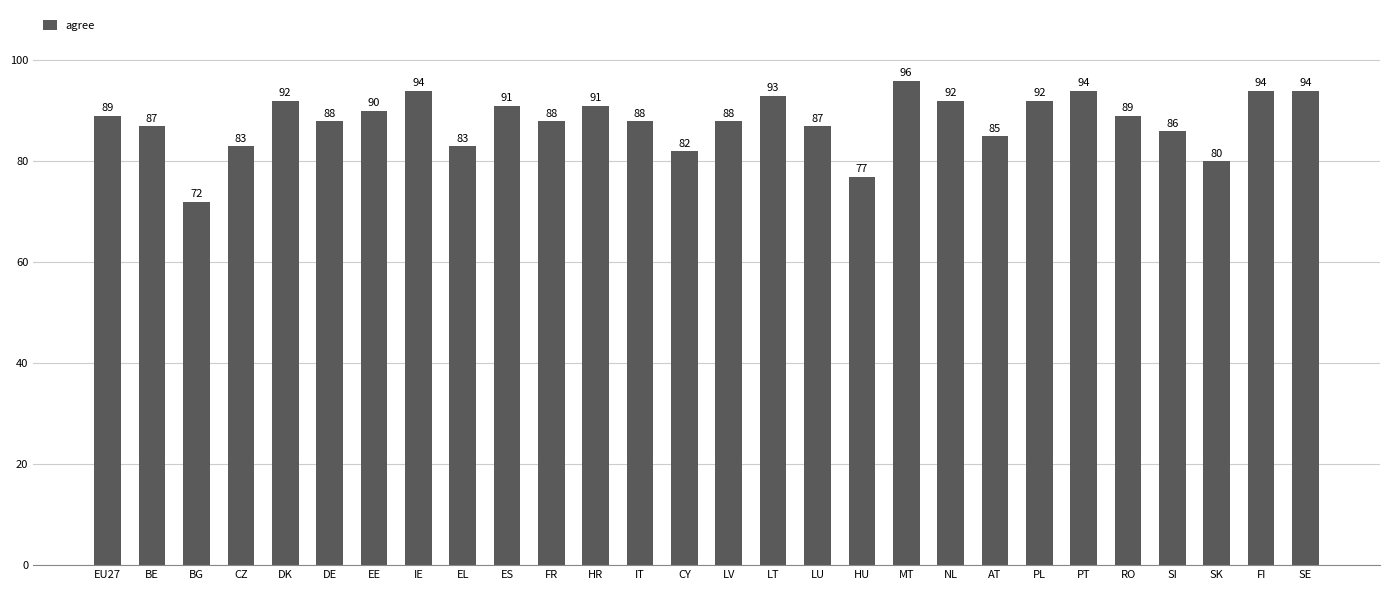

Reading right to left, list all the values displayed in this chart.

94	94	80	86	89	94	92	85	92	96	77	87	93	88	82	88	91	88	91	83	94	90	88	92	83	72	87	89